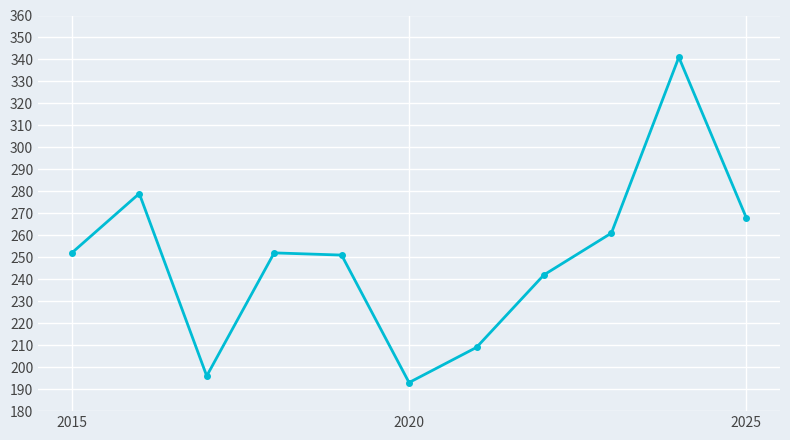

What is the difference between the second highest and minimum values?

86